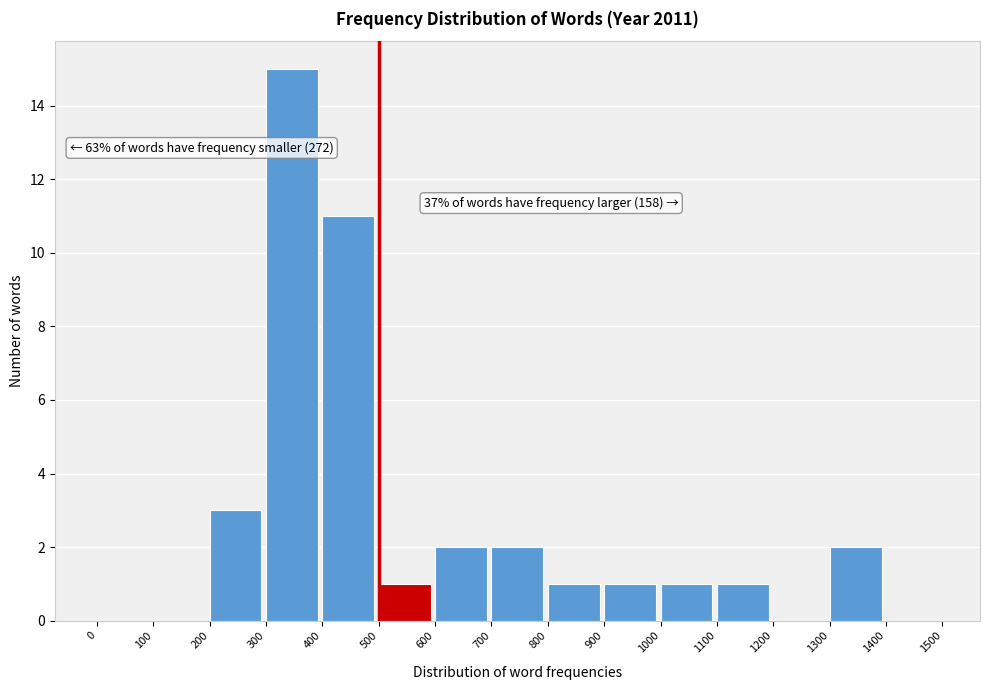

Which range on the x-axis has the tallest bar?

300 to 400